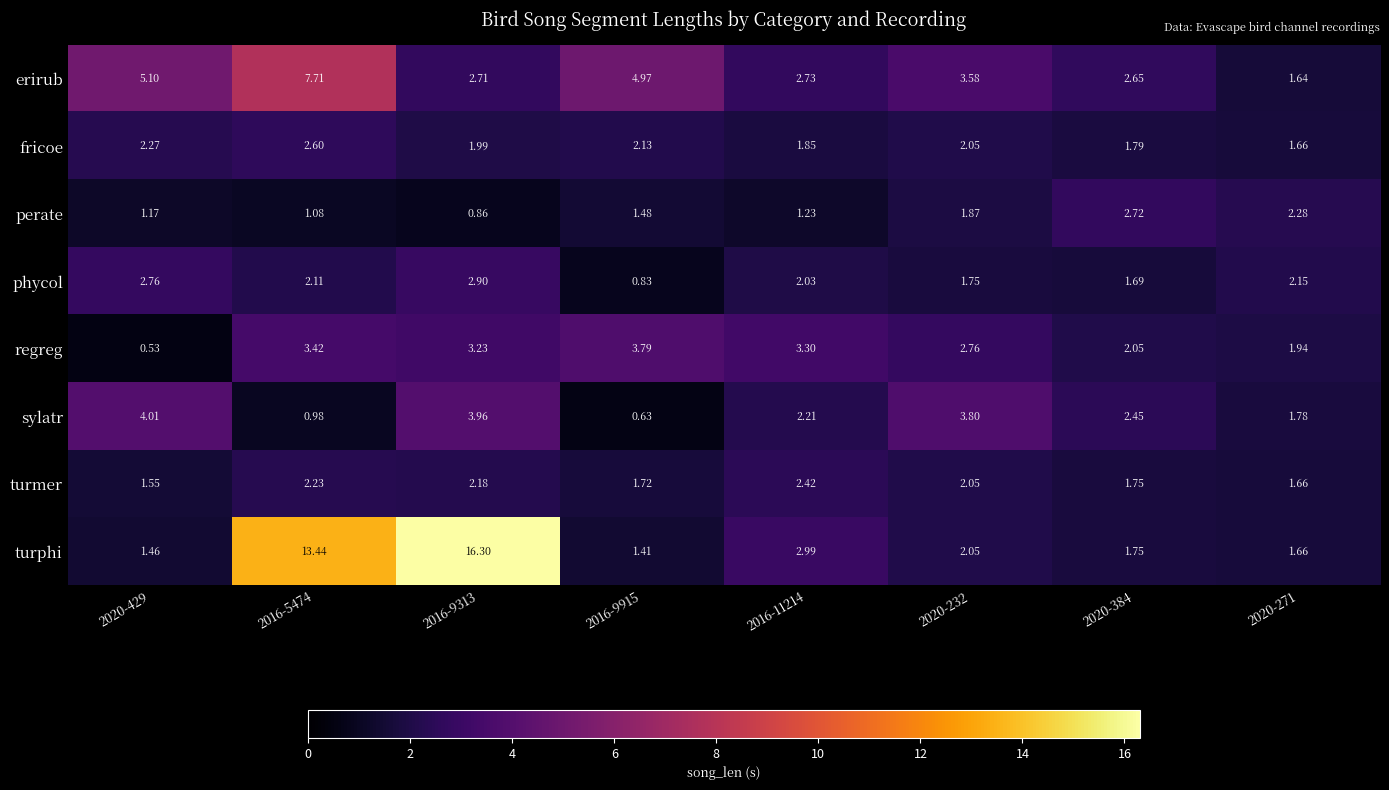

Which series has the largest range (max minus min)?

turphi